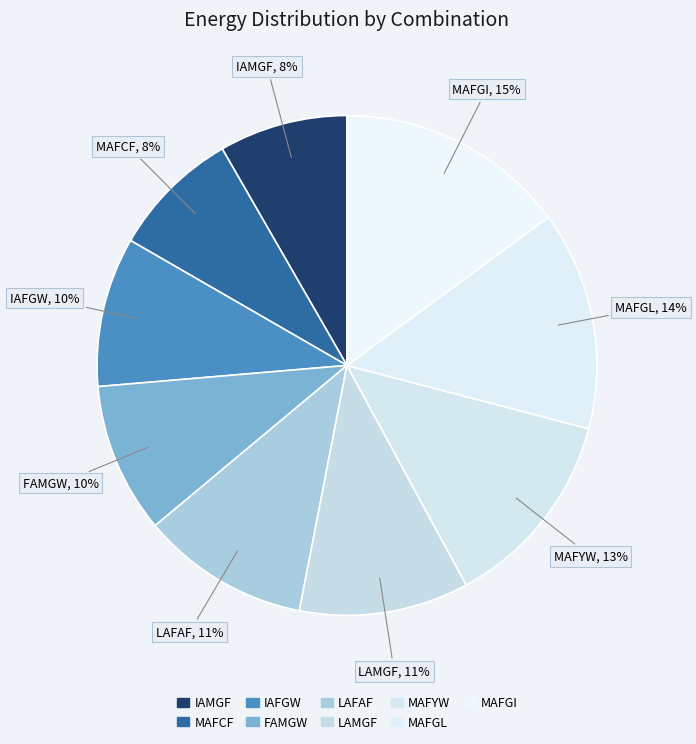

Which category has the biggest portion of the pie?

MAFGI